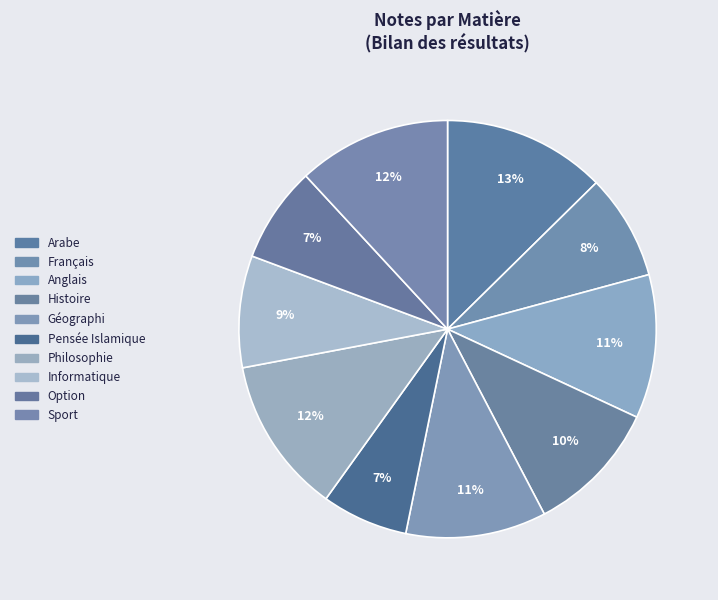

What percentage do Anglais and Géographi together represent?

22.0%